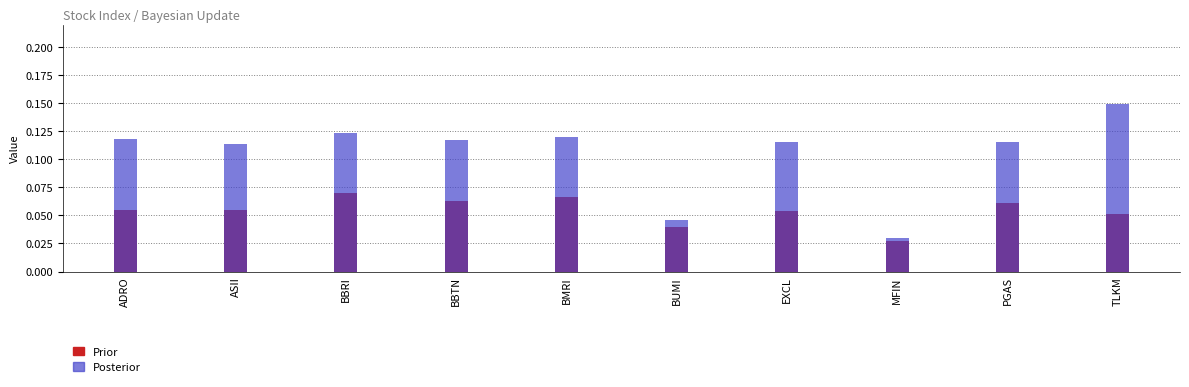

Reading left to right, extract all data points from this chart.

Prior: 0.1	0.1	0.1	0.1	0.1	0.0	0.1	0.0	0.1	0.1
Posterior: 0.1	0.1	0.1	0.1	0.1	0.0	0.1	0.0	0.1	0.1